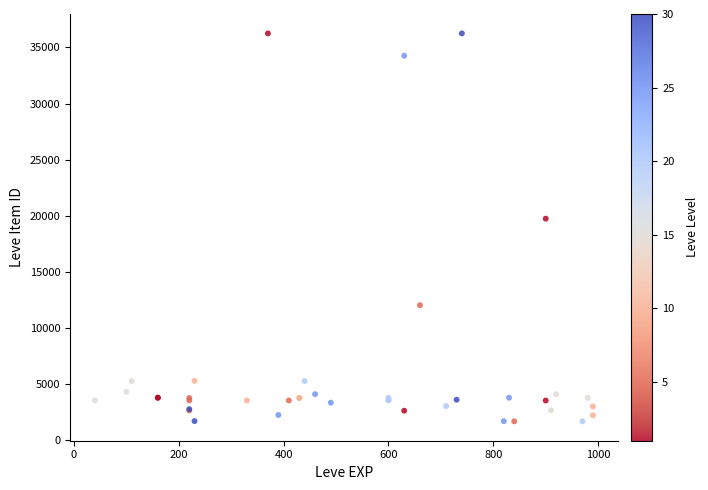

What Y value in the scatter plot is closest to 18967?

19744